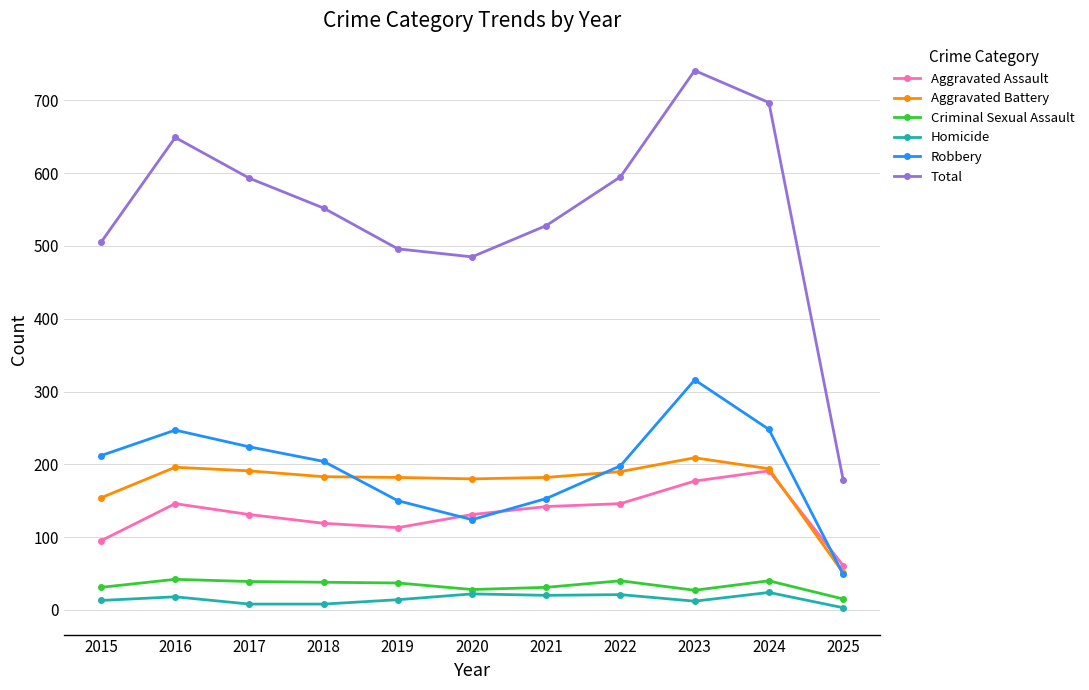

Does the chart have visible grid lines?

Yes